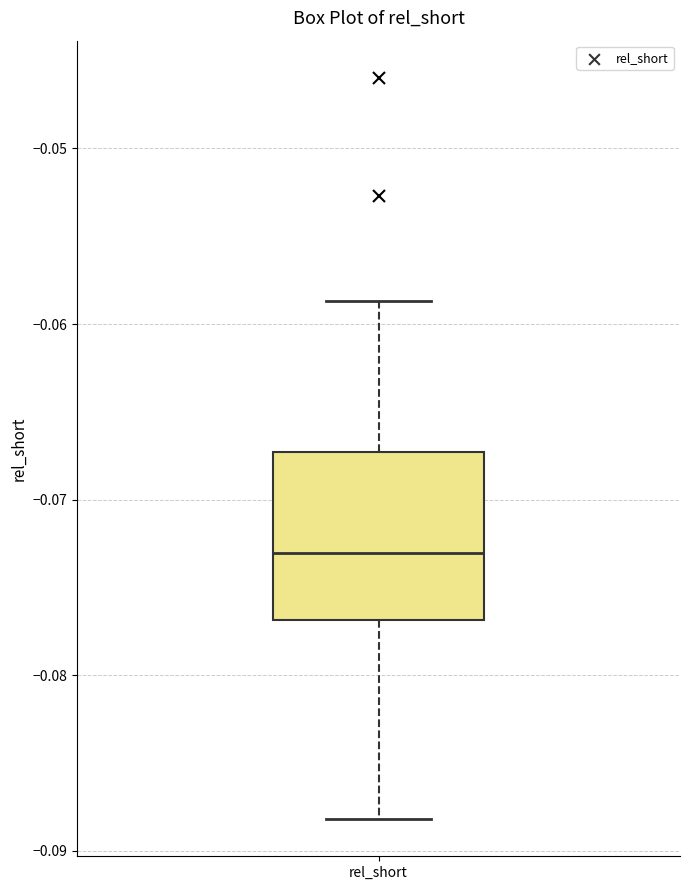

Transcribe this box plot: give where the median line is, the range the box spans, and where the two whiskers end, as read against the y-axis. The values are not printed on the chart, so give them approximately, as read against the axis.

median -0.073, box -0.077 to -0.067, whiskers -0.088 to -0.059